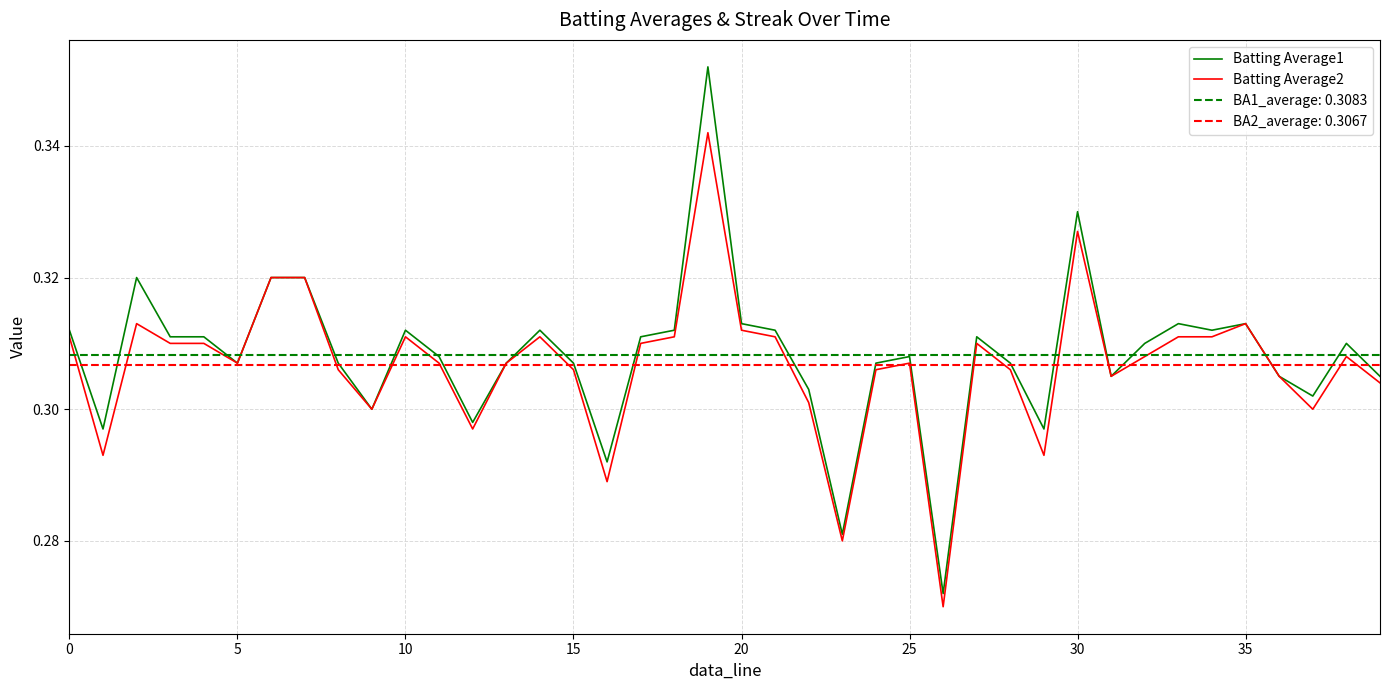

What is the label of the 23rd point from the left?

22